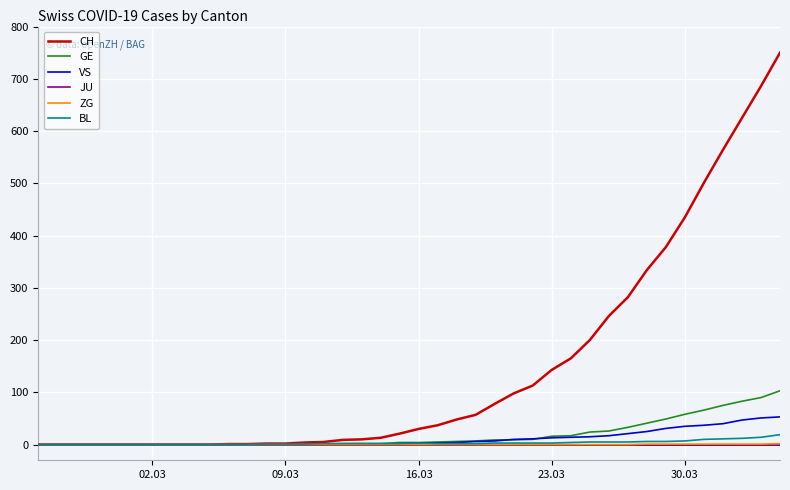

Which series has the largest range (max minus min)?

CH